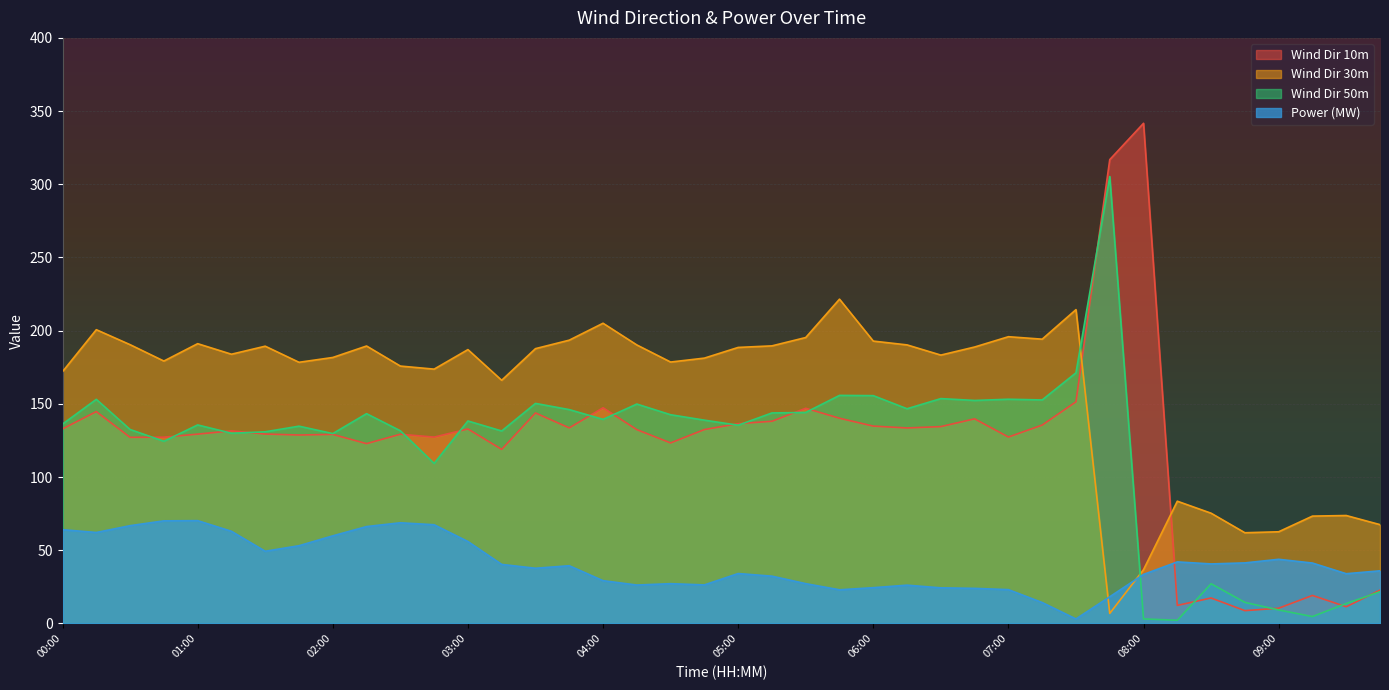

Reading left to right, list all the values displayed in this chart.

Wind Dir 10m: 132.9	144.7	127.1	127.2	129.3	131.6	129.4	128.7	129.1	122.8	129.3	127.3	132.9	118.9	143.8	133.6	147.3	132.4	123.3	132.5	136.5	138.1	147.0	140.2	134.8	133.6	134.5	139.8	127.3	135.5	151.4	316.8	341.7	12.3	17.4	8.8	10.4	19.2	11.4	22.8
Wind Dir 30m: 172.0	200.7	190.4	179.3	191.1	183.9	189.4	178.4	181.7	189.5	175.8	173.7	187.1	166.1	187.7	193.5	205.1	190.3	178.6	181.3	188.6	189.6	195.3	221.5	192.9	190.3	183.3	188.8	195.9	194.2	214.4	6.9	36.8	83.5	75.3	62.0	62.6	73.3	73.7	67.5
Wind Dir 50m: 136.2	153.1	132.5	124.5	135.6	129.9	130.9	134.8	129.7	143.3	131.6	109.3	138.3	131.5	150.3	146.1	139.4	149.9	142.6	138.9	135.4	143.8	144.2	155.8	155.6	146.7	153.6	152.3	153.2	152.7	171.2	305.3	3.1	2.2	27.1	14.4	9.2	4.7	13.6	21.7
Power (MW): 64.1	62.2	66.8	70.1	70.2	63.0	49.3	53.1	59.9	66.2	68.8	67.4	56.0	40.3	37.7	39.4	29.2	26.2	27.2	26.3	34.1	32.3	27.2	23.0	24.4	26.2	24.3	24.0	23.1	14.3	3.1	18.2	33.5	42.1	40.7	41.4	43.8	41.3	34.0	36.0